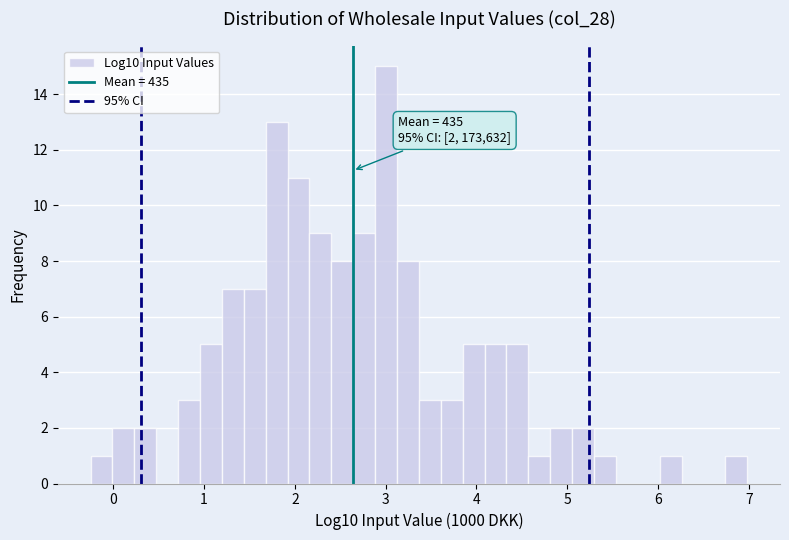

Around what value on the x-axis is the tallest bar? Give the approximate position of its centre, as read against the axis.

3.0